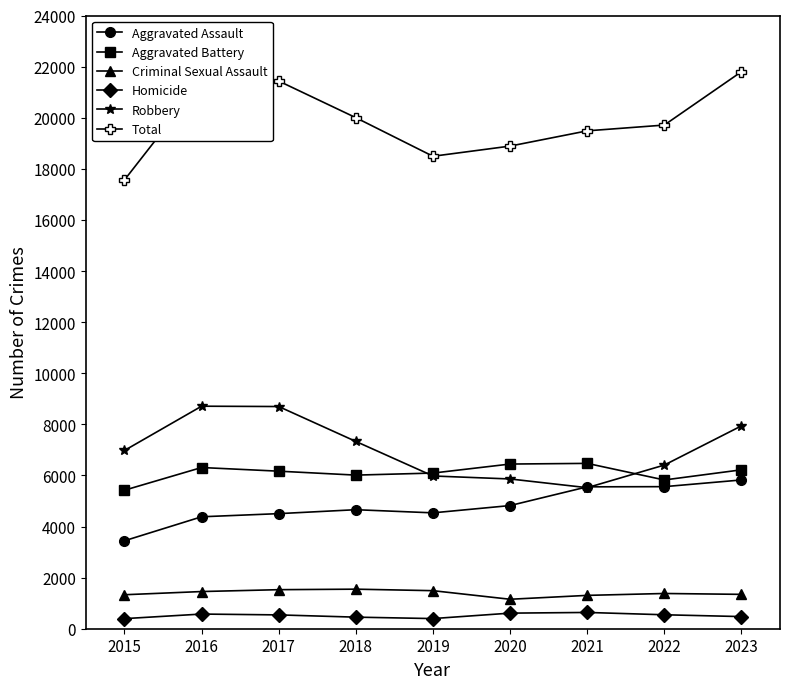

Between 2021 and 2023, which series saw the biggest shift?

Robbery